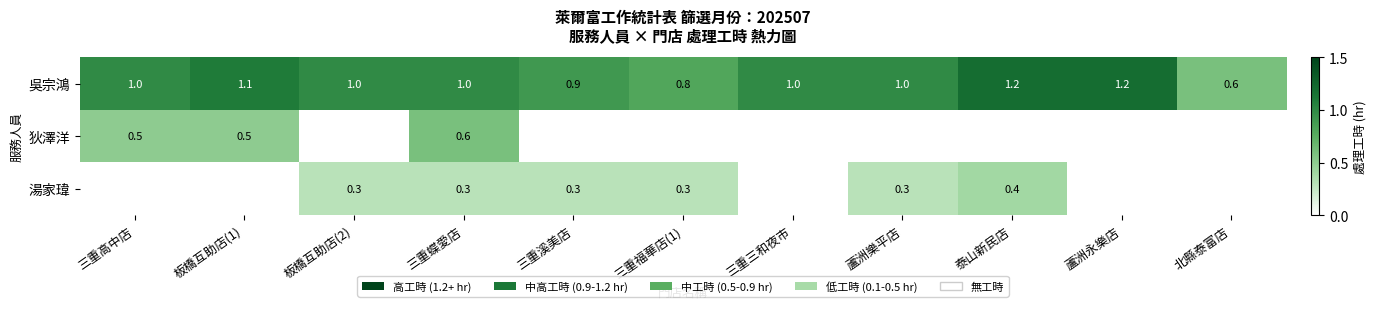

What is the difference between the maximum and minimum values in the 吳宗鴻 series?

0.6